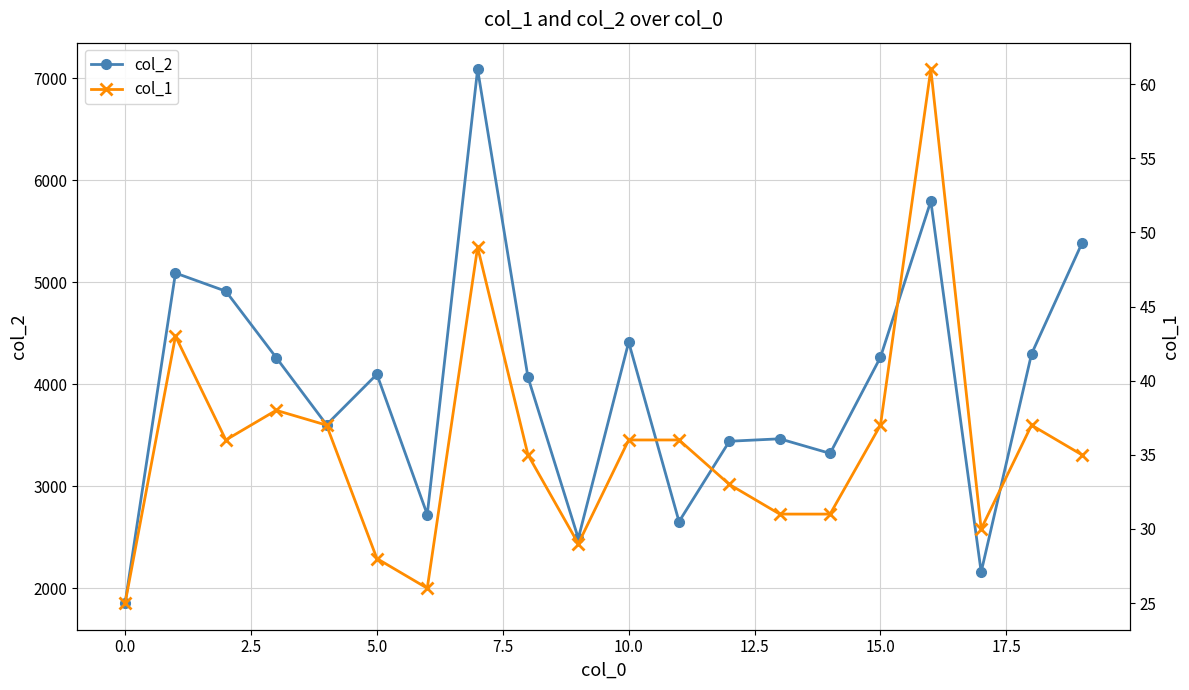

Is the value of col_1 at 16 greater than the value of col_2 at 15?

No